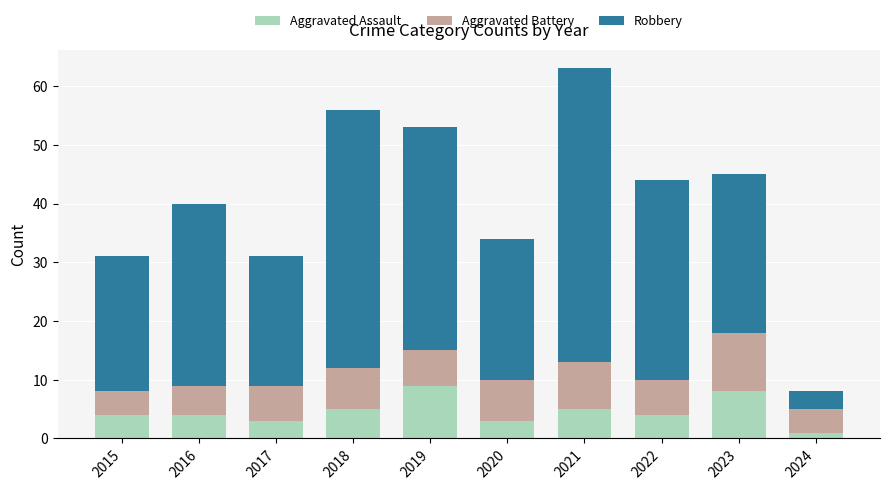

What is the highest value of the Aggravated Assault series?

9